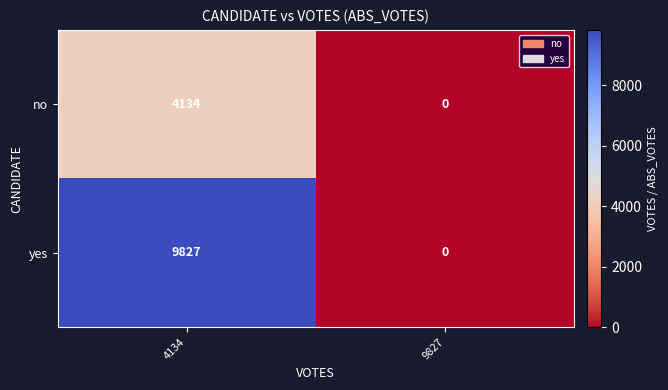

Is it true that no equals 4134 at 4134?

True